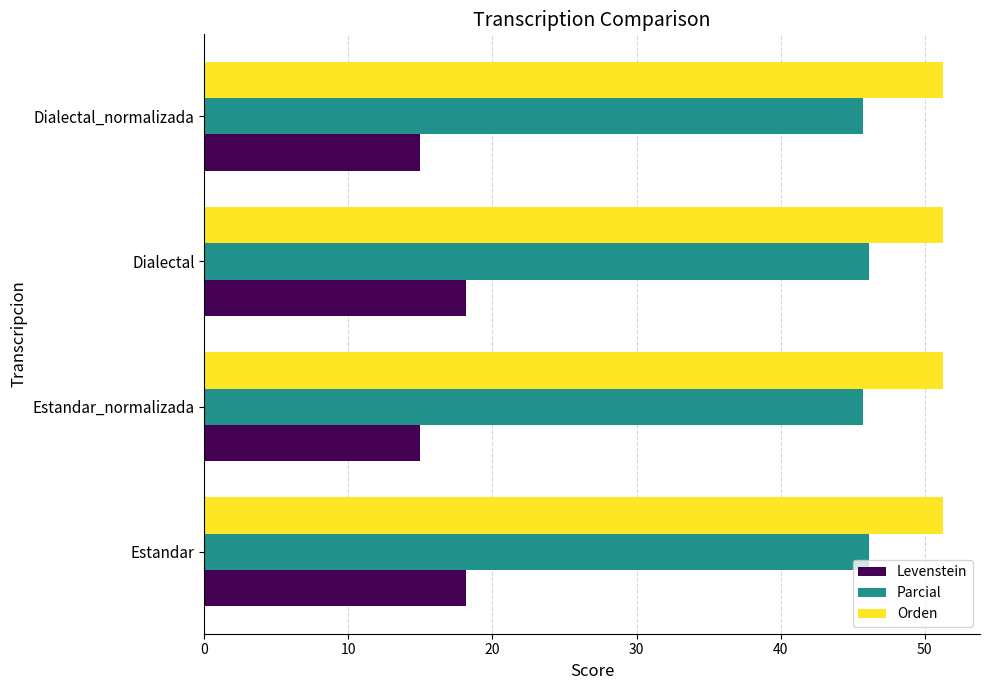

The value of Parcial at Dialectal_normalizada is 45.7. True or false?

True